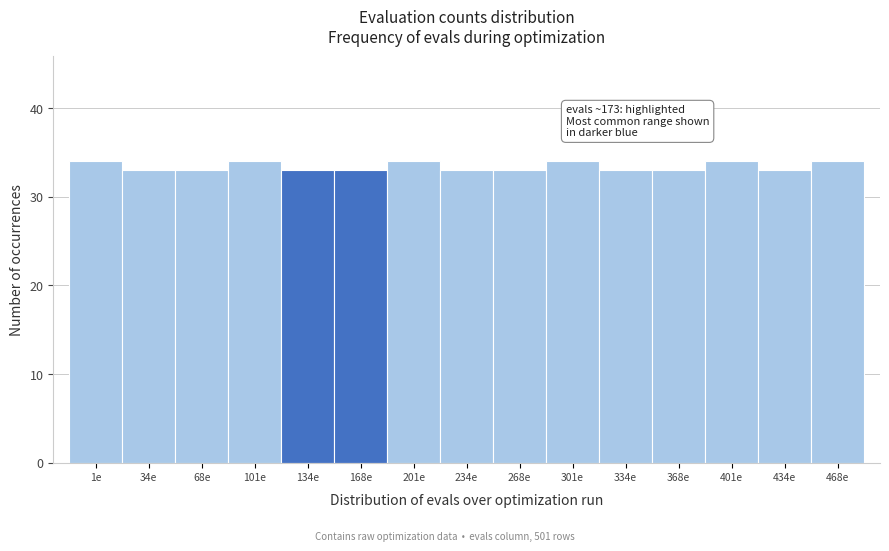

Reading right to left, extract all data points from this chart.

468e=34	434e=33	401e=34	368e=33	334e=33	301e=34	268e=33	234e=33	201e=34	168e=33	134e=33	101e=34	68e=33	34e=33	1e=34